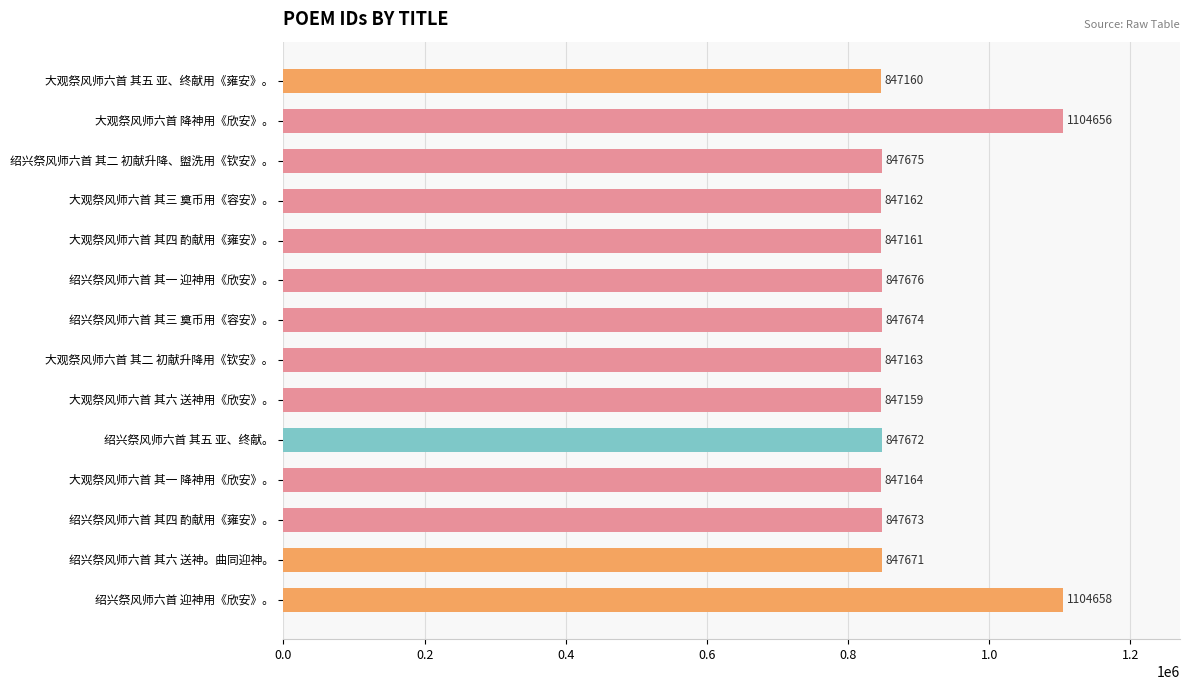

True or false: the data shows 1104658 at 绍兴祭风师六首 迎神用《欣安》。.

True